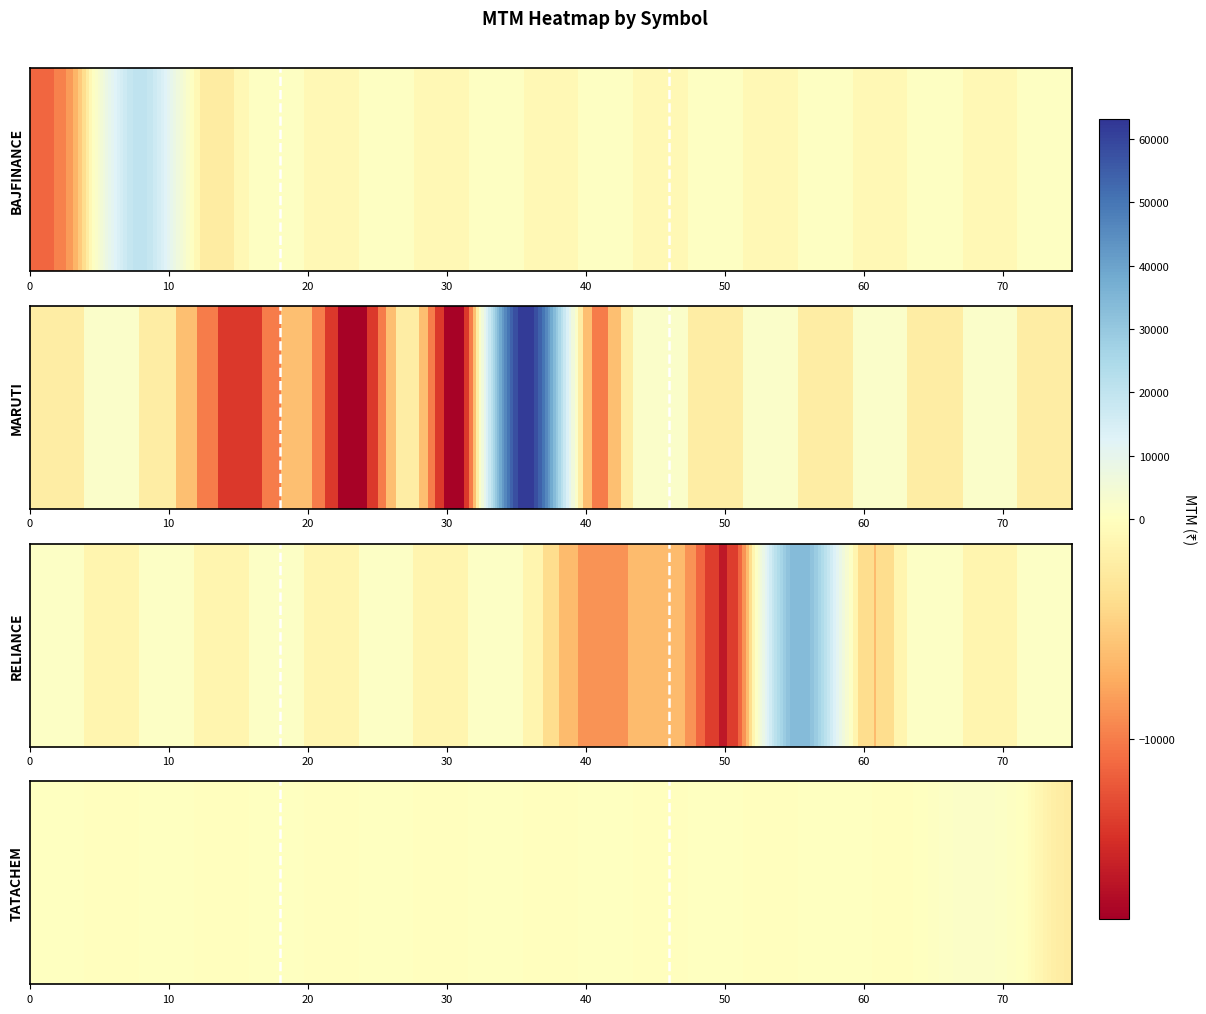

Reading left to right, extract all data points from this chart.

BAJFINANCE: BAJFINANCE CE 7200=-11071.9	BAJFINANCE PE 7200=-3615.6	BAJFINANCE FUT=20268.8	MARUTI CE 12100=0.0	MARUTI PE 12100=0.0	MARUTI CE 12200=0.0	MARUTI PE 12200=0.0	MARUTI CE 12300=0.0	MARUTI PE 12300=0.0	MARUTI FUT=0.0	RELIANCE CE 3120=0.0	RELIANCE PE 3120=0.0	RELIANCE CE 3140=0.0	RELIANCE PE 3140=0.0	RELIANCE FUT=0.0	TATACHEM CE 1100=0.0	TATACHEM PE 1100=0.0	TATACHEM CE 1110=0.0	TATACHEM PE 1110=0.0	TATACHEM FUT=0.0
MARUTI: BAJFINANCE CE 7200=0.0	BAJFINANCE PE 7200=0.0	BAJFINANCE FUT=0.0	MARUTI CE 12100=-7342.5	MARUTI PE 12100=-14002.5	MARUTI CE 12200=-6410.0	MARUTI PE 12200=-18167.5	MARUTI CE 12300=-2277.5	MARUTI PE 12300=-12910.0	MARUTI FUT=63121.2	RELIANCE CE 3120=0.0	RELIANCE PE 3120=0.0	RELIANCE CE 3140=0.0	RELIANCE PE 3140=0.0	RELIANCE FUT=0.0	TATACHEM CE 1100=0.0	TATACHEM PE 1100=0.0	TATACHEM CE 1110=0.0	TATACHEM PE 1110=0.0	TATACHEM FUT=0.0
RELIANCE: BAJFINANCE CE 7200=0.0	BAJFINANCE PE 7200=0.0	BAJFINANCE FUT=0.0	MARUTI CE 12100=0.0	MARUTI PE 12100=0.0	MARUTI CE 12200=0.0	MARUTI PE 12200=0.0	MARUTI CE 12300=0.0	MARUTI PE 12300=0.0	MARUTI FUT=0.0	RELIANCE CE 3120=-7512.5	RELIANCE PE 3120=-7175.0	RELIANCE CE 3140=-8100.0	RELIANCE PE 3140=-9950.0	RELIANCE FUT=34950.0	TATACHEM CE 1100=0.0	TATACHEM PE 1100=0.0	TATACHEM CE 1110=0.0	TATACHEM PE 1110=0.0	TATACHEM FUT=0.0
TATACHEM: BAJFINANCE CE 7200=0.0	BAJFINANCE PE 7200=0.0	BAJFINANCE FUT=0.0	MARUTI CE 12100=0.0	MARUTI PE 12100=0.0	MARUTI CE 12200=0.0	MARUTI PE 12200=0.0	MARUTI CE 12300=0.0	MARUTI PE 12300=0.0	MARUTI FUT=0.0	RELIANCE CE 3120=0.0	RELIANCE PE 3120=0.0	RELIANCE CE 3140=0.0	RELIANCE PE 3140=0.0	RELIANCE FUT=0.0	TATACHEM CE 1100=247.5	TATACHEM PE 1100=-137.5	TATACHEM CE 1110=1760.0	TATACHEM PE 1110=440.0	TATACHEM FUT=-2365.0